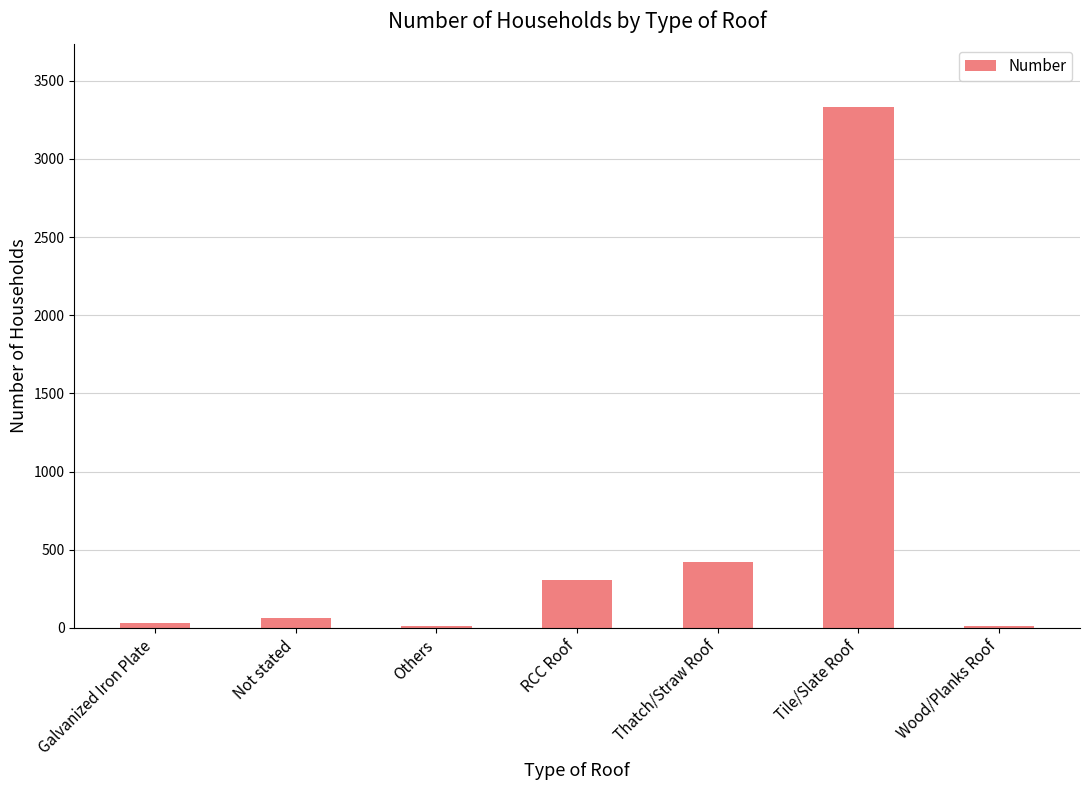

Between Thatch/Straw Roof and Galvanized Iron Plate, which is larger?

Thatch/Straw Roof